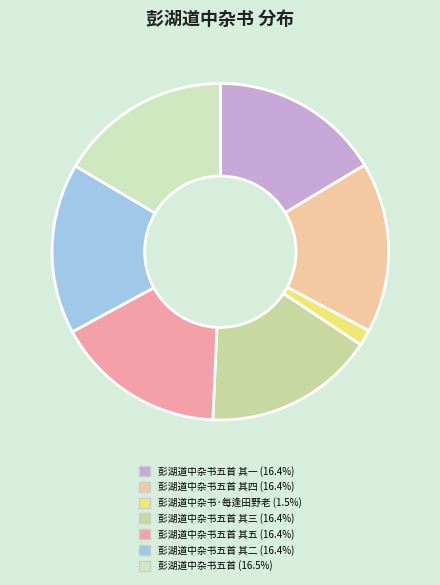

How many segments does this pie chart have?

7